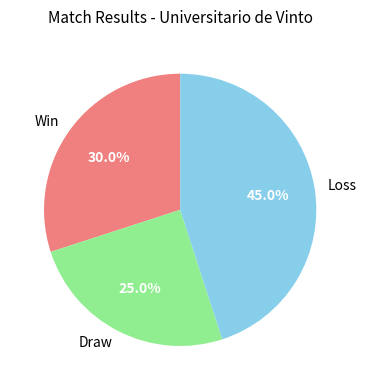

What portion of the pie excludes Win?

70.0%